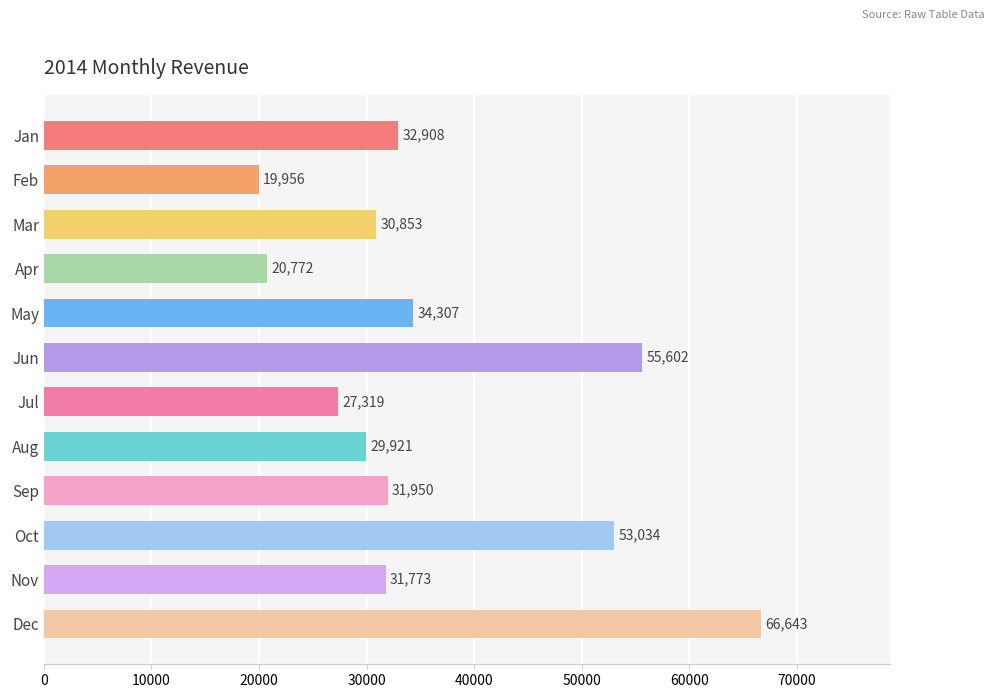

What is the difference between the maximum and second lowest values?

45871.0